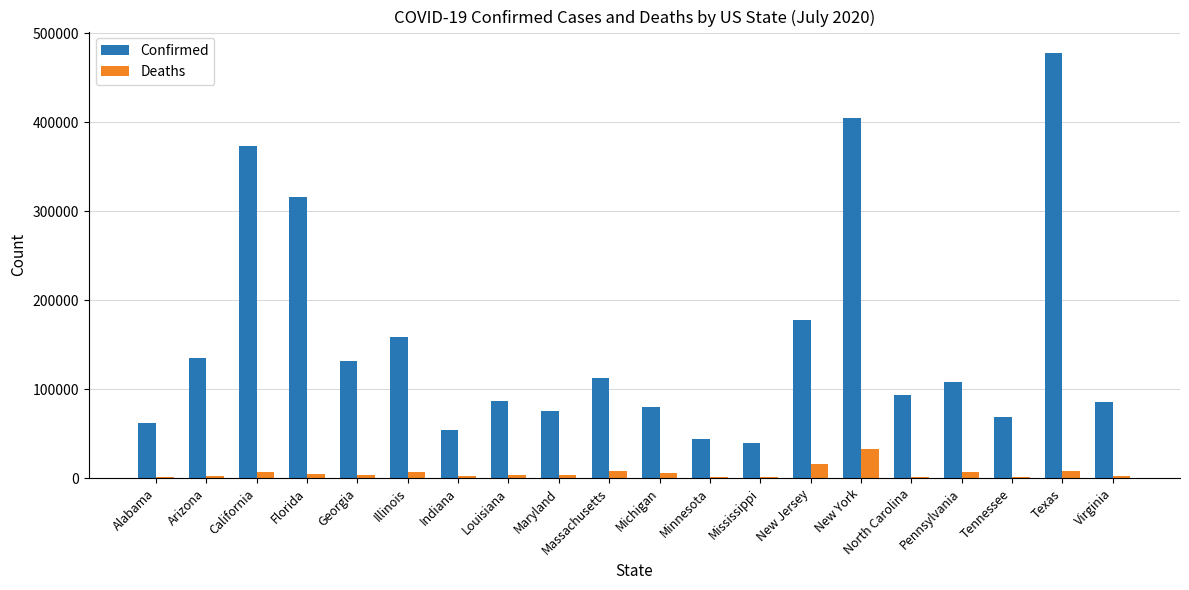

The Confirmed series shows 134170 at California. True or false?

False